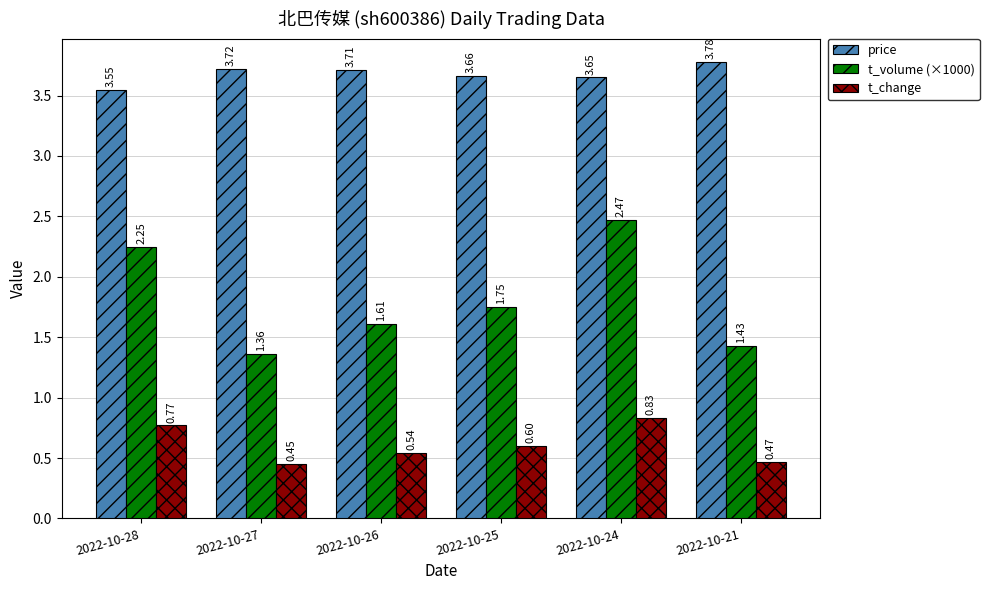

Which label corresponds to the largest value in the chart?

2022-10-21